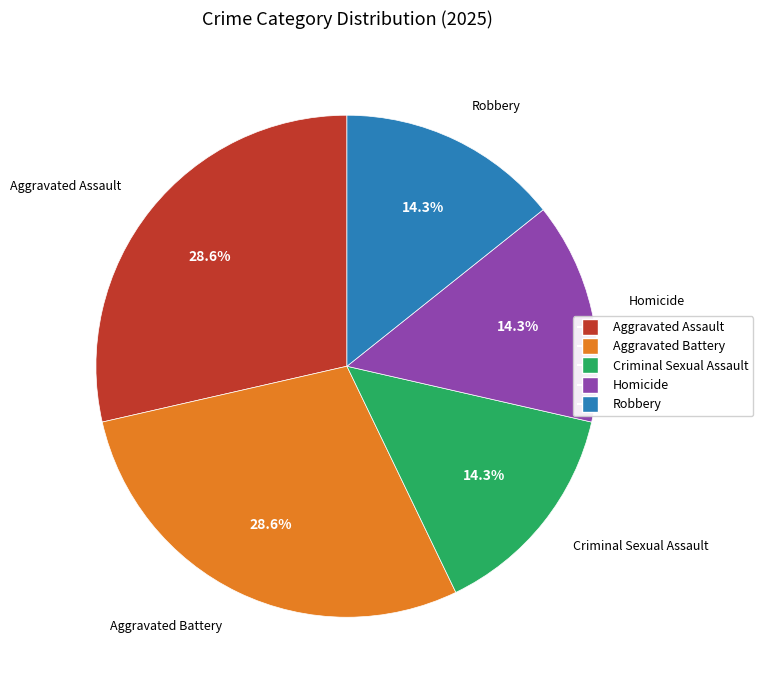

Is there a majority slice in this chart?

No